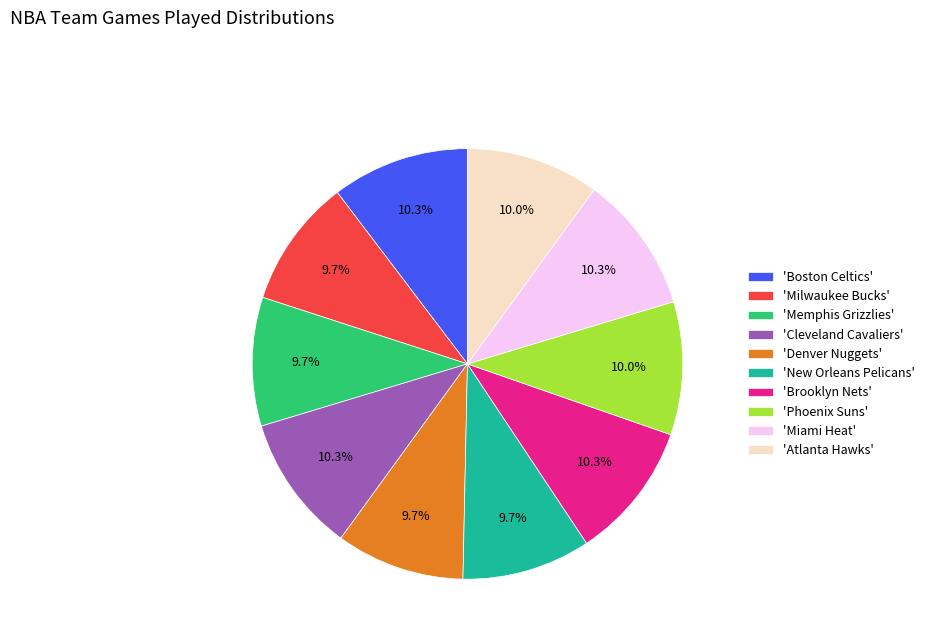

Does any single category account for the majority?

No